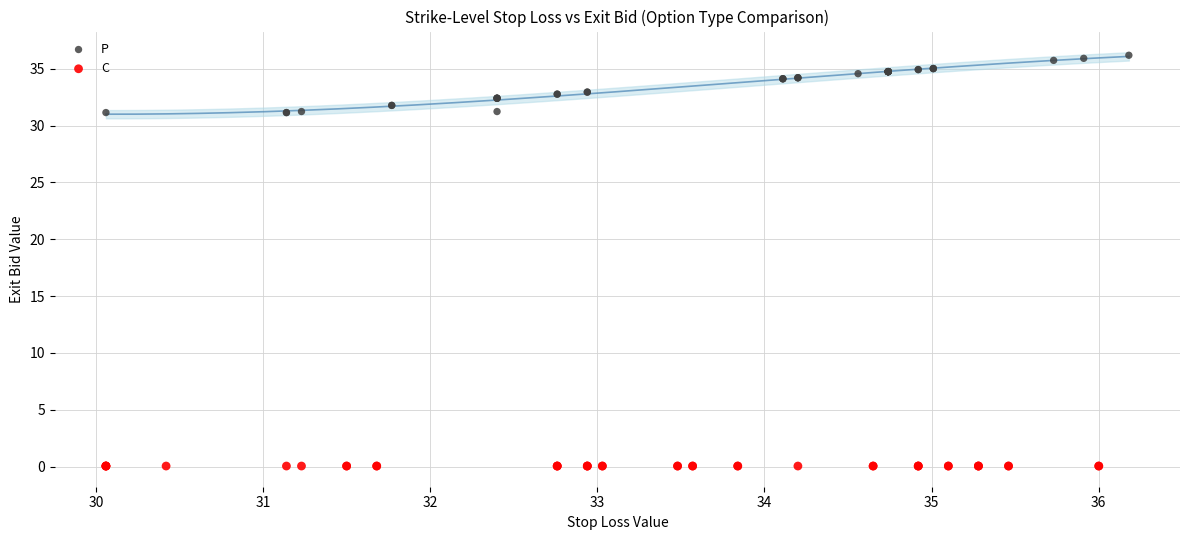

Which series reaches the minimum Y coordinate?

C